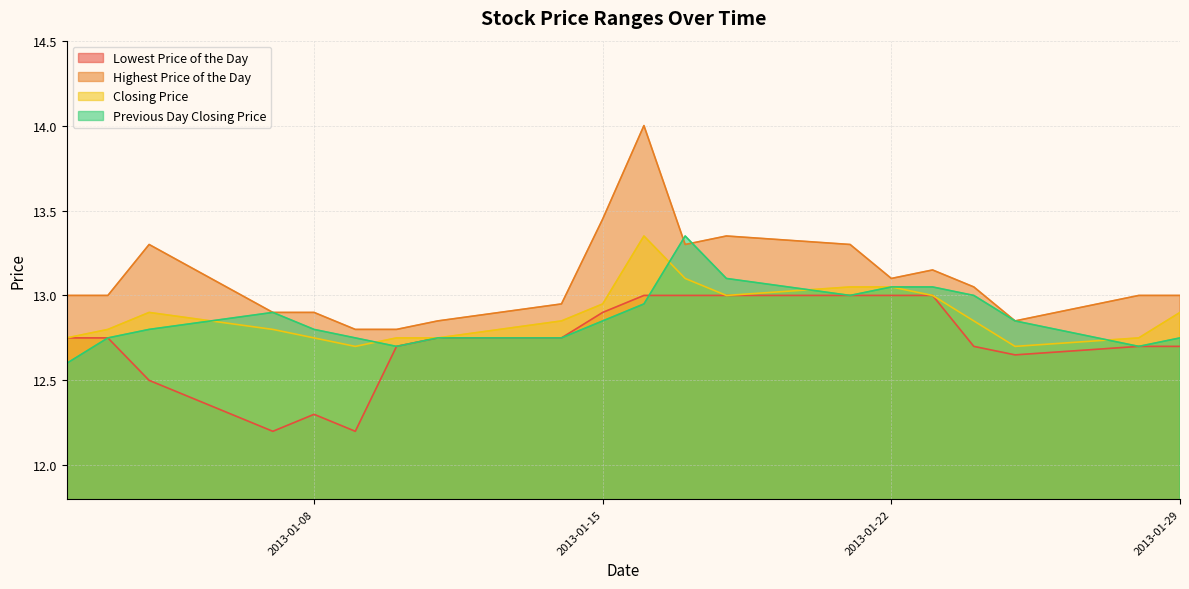

True or false: Lowest Price of the Day has a value of 13.0 at 2013-01-22.

True